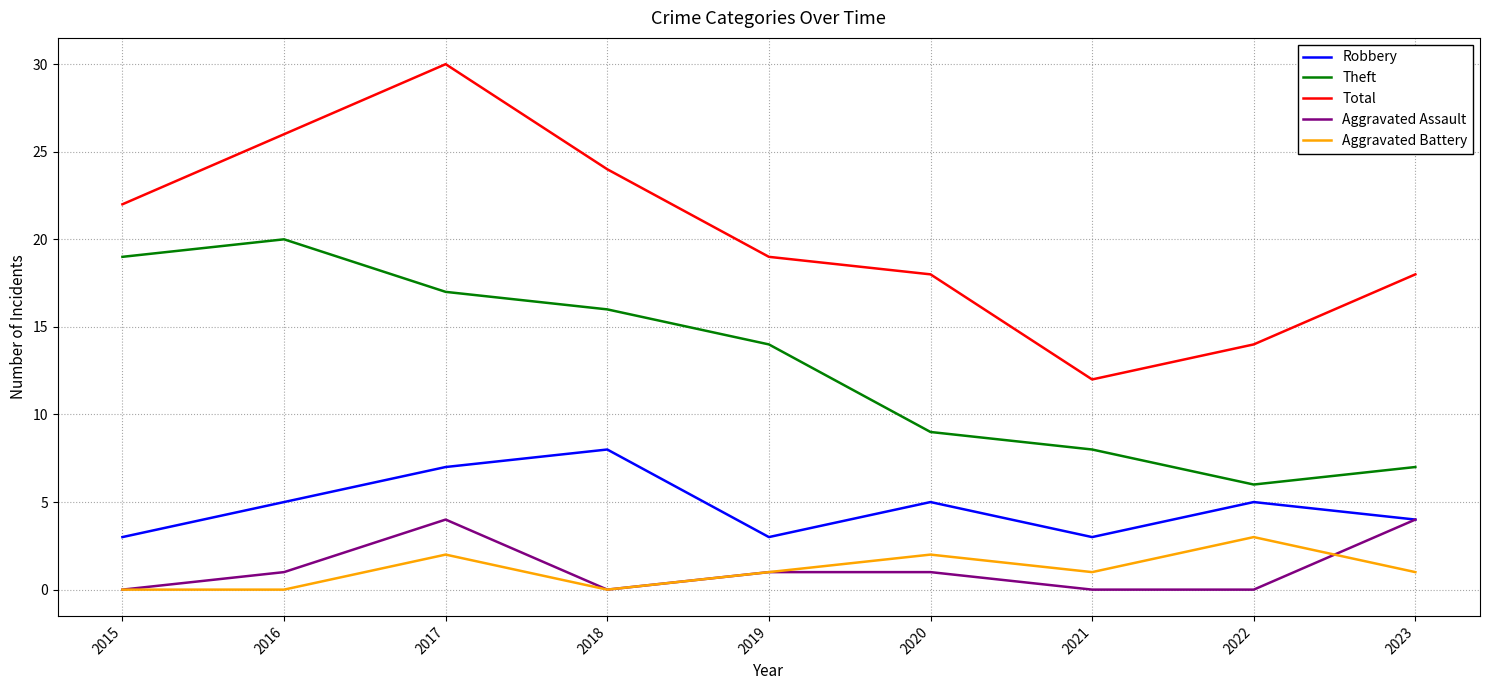

List the labels in order of Theft value, smallest first.

2022, 2023, 2021, 2020, 2019, 2018, 2017, 2015, 2016